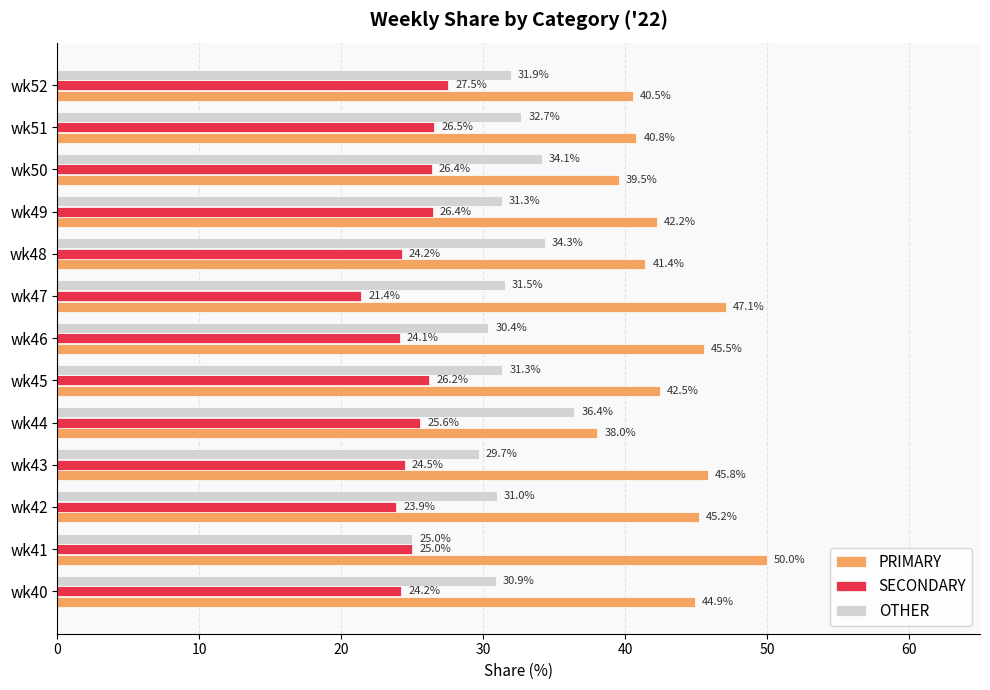

What is the average value of the OTHER series?

31.6